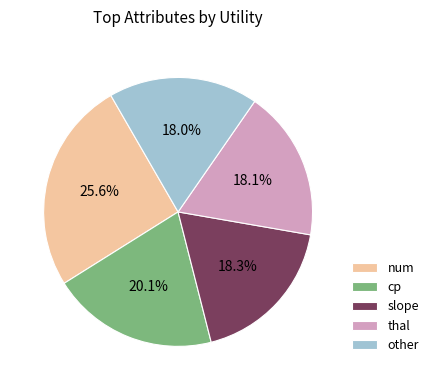

Between other and cp, which is larger?

cp